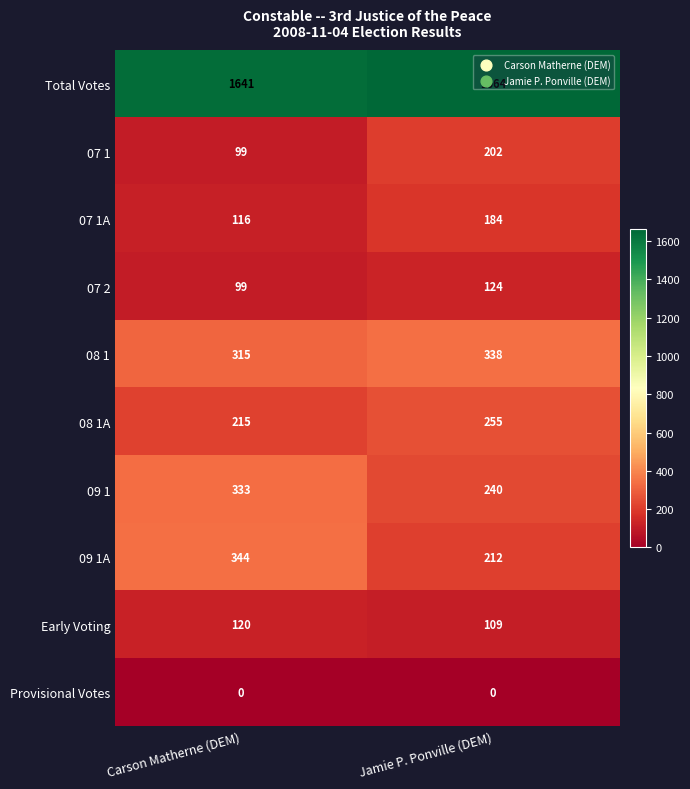

What is the difference between the Early Voting values at Carson Matherne (DEM) and Jamie P. Ponville (DEM)?

11